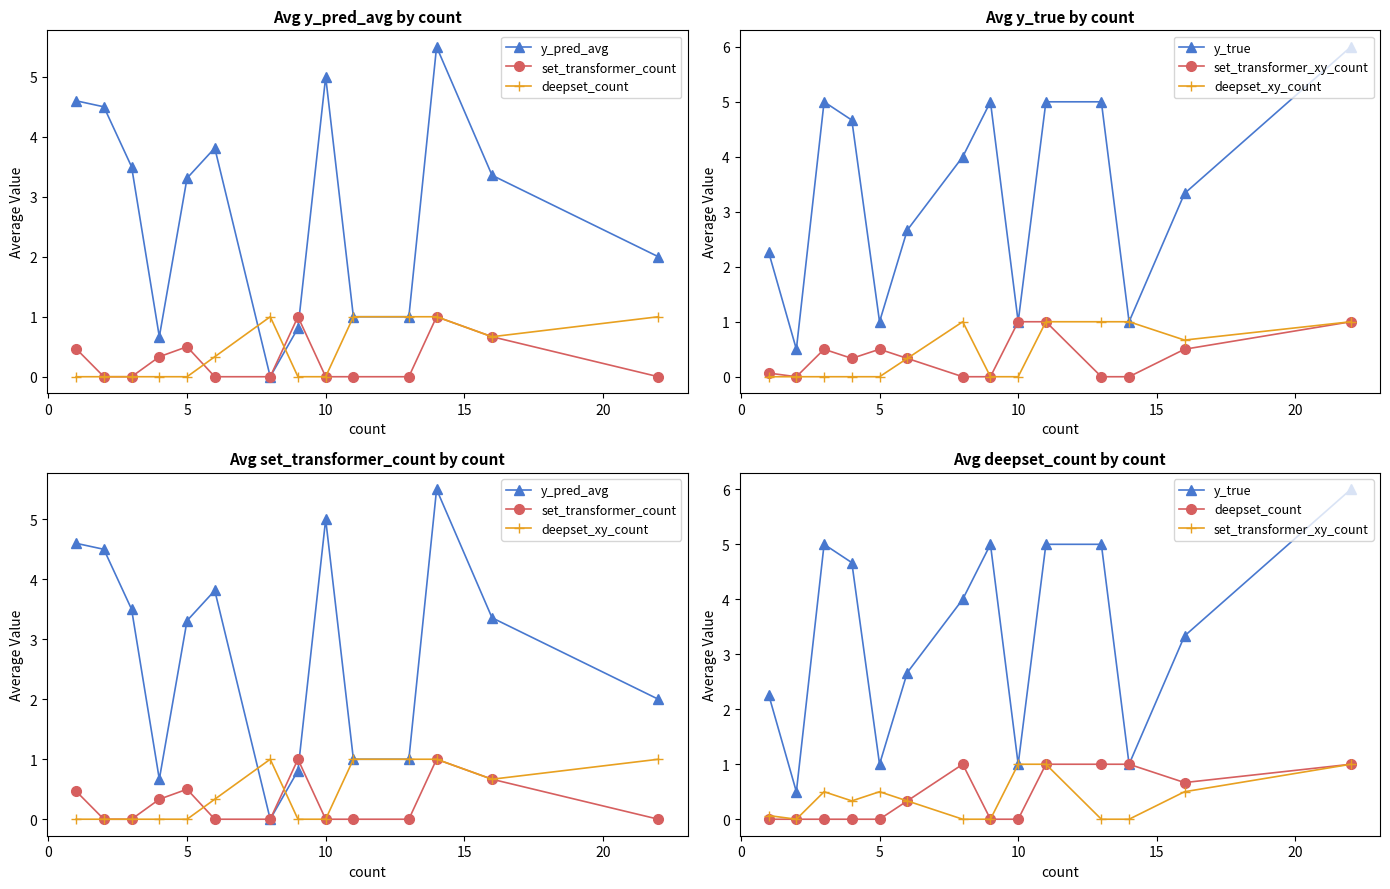

Between 10 and 20, which is larger?

20